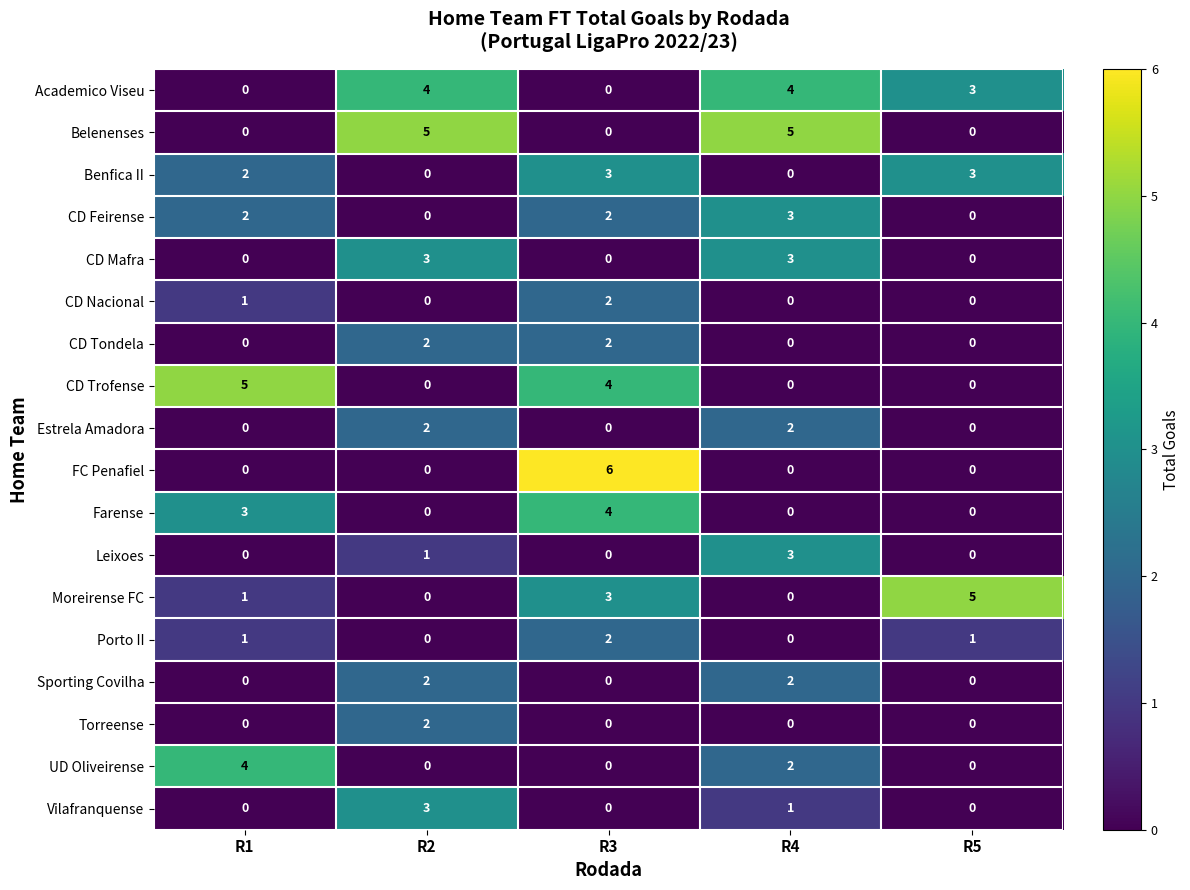

What is the spread (max minus min) of values at R3?

6